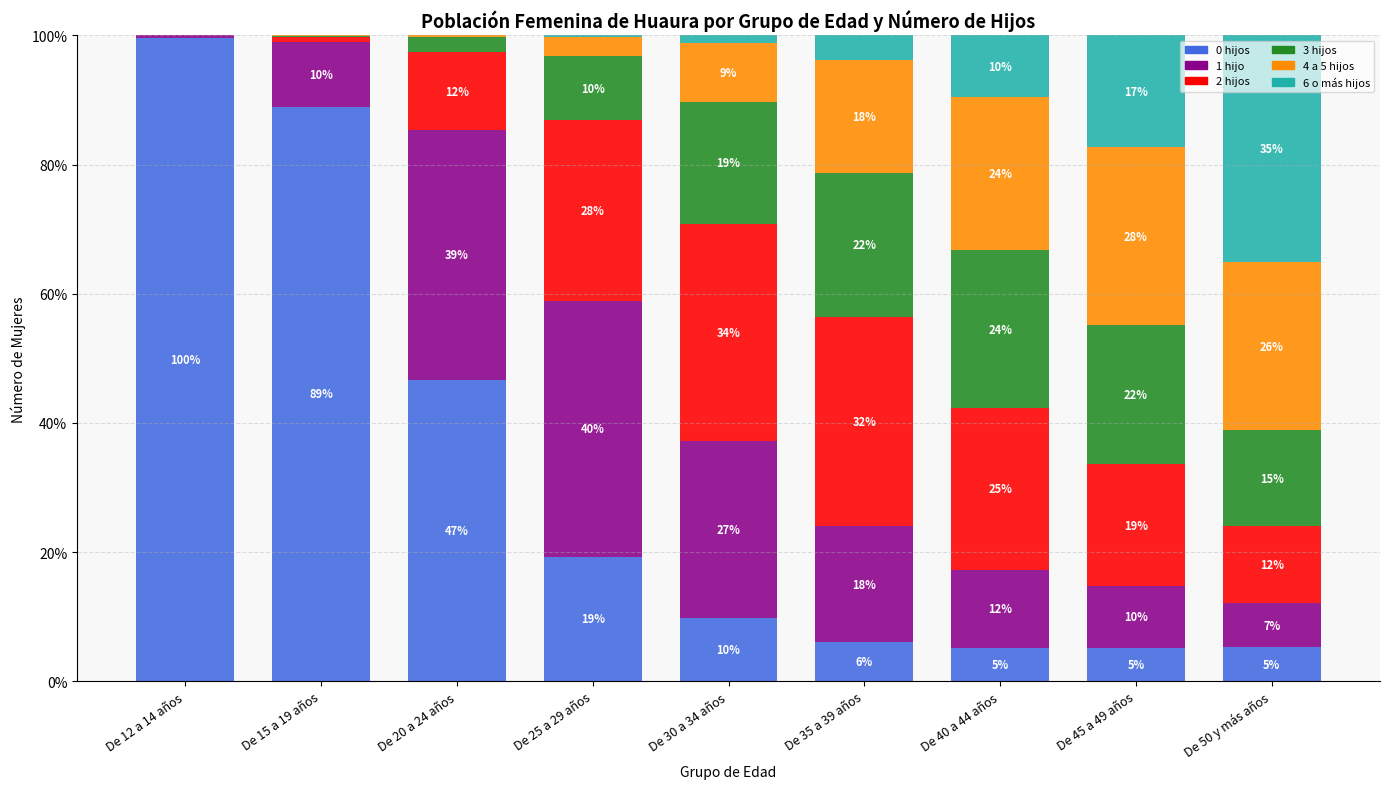

Are the bars grouped side by side (vs. stacked)?

No